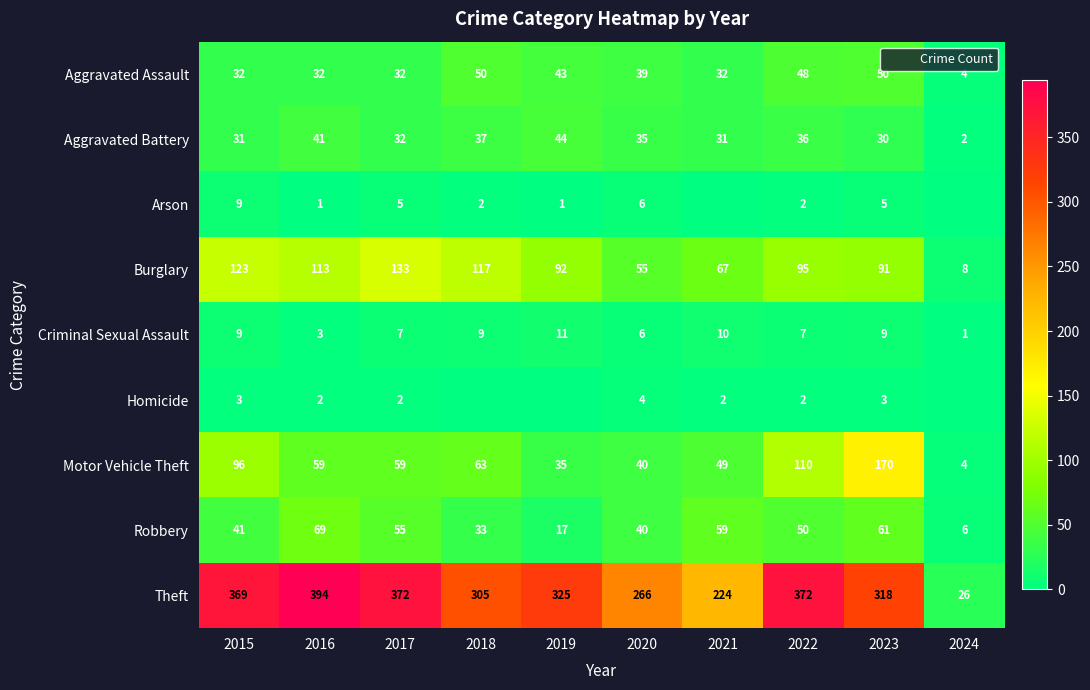

Which has a higher value, 2018 or 2022?

2018